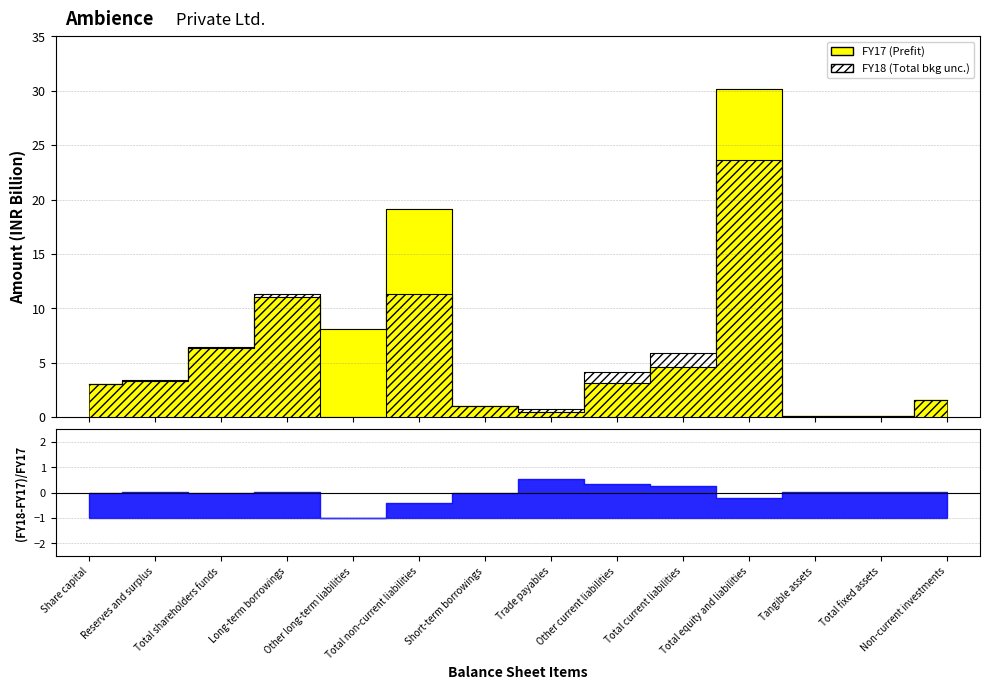

Rank the series at Trade payables from highest to lowest value.

FY18, FY17